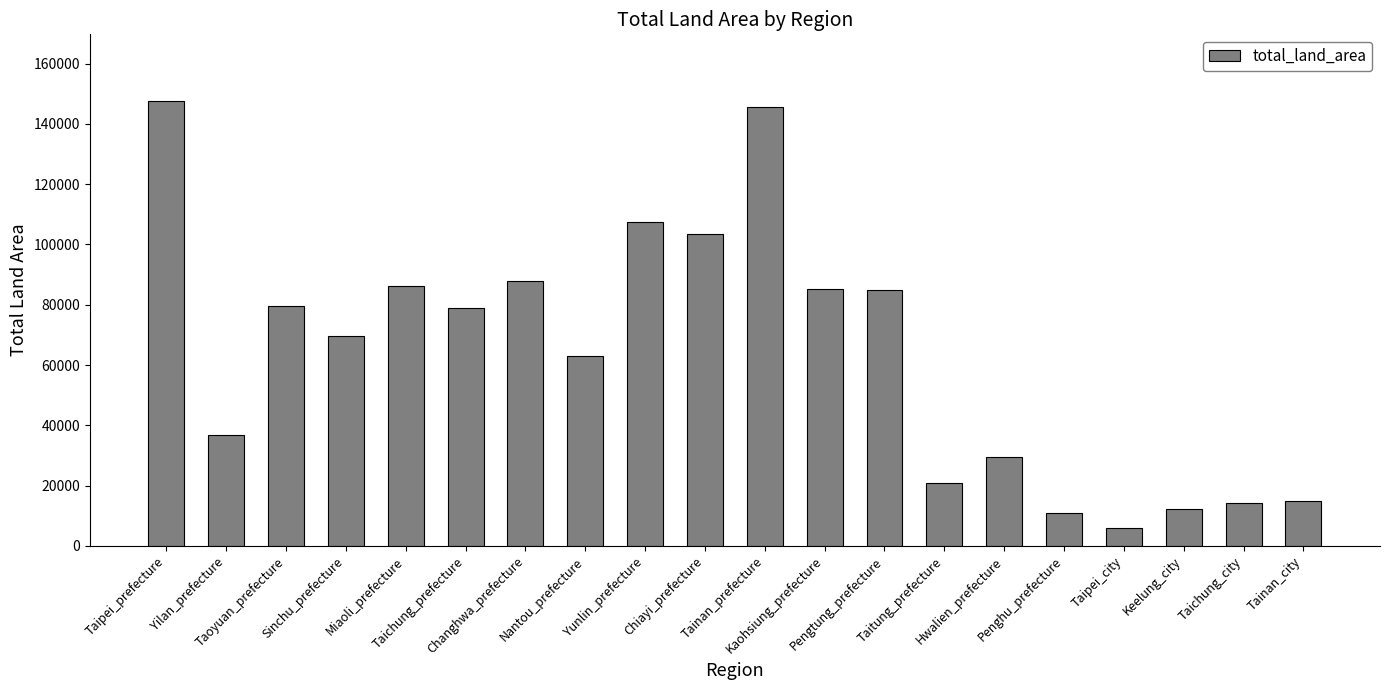

What is the average value?

64295.9